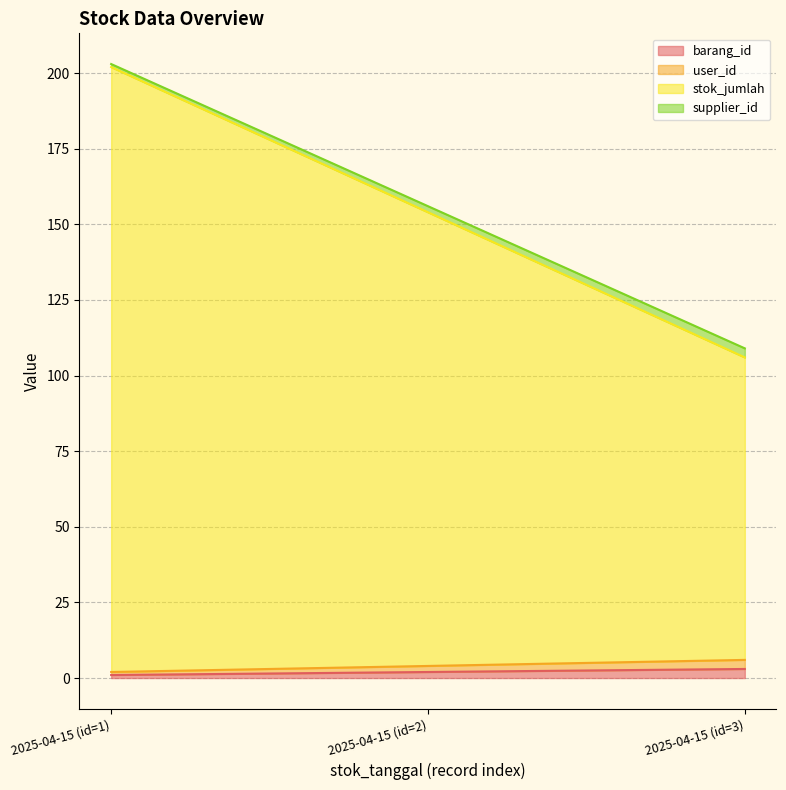

At which label does barang_id first exceed 2?

2025-04-15 (id=3)